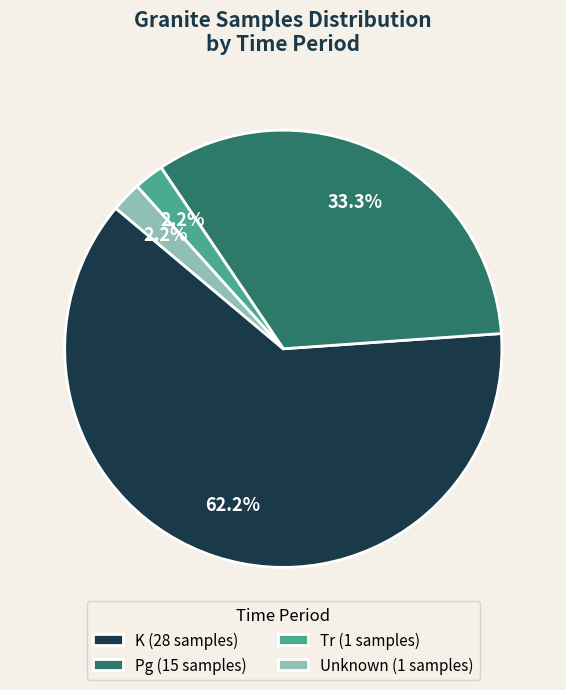

Is Unknown (1 samples) the majority of the pie?

No